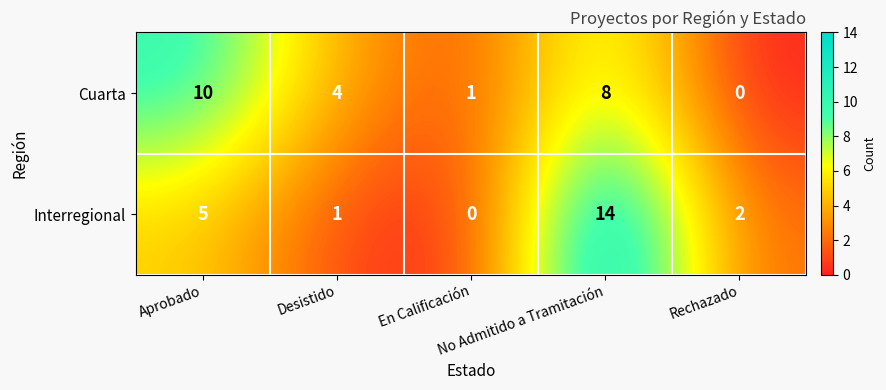

List the series in order of their peak value, lowest first.

Cuarta, Interregional